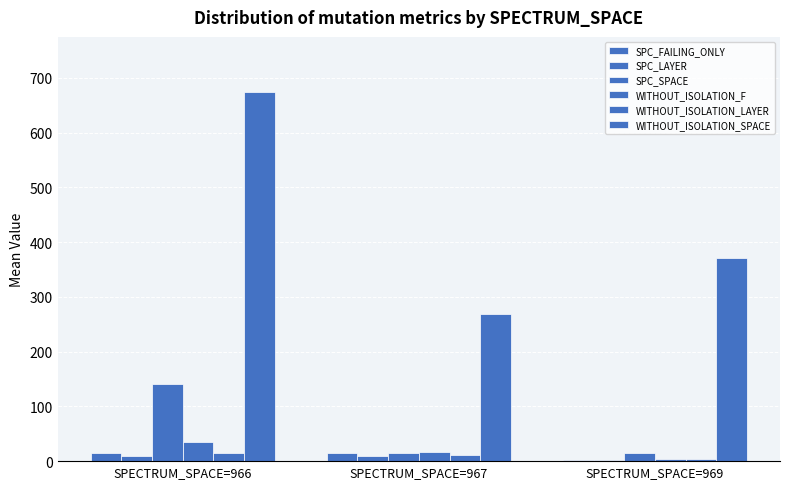

How many data points does each series have?

3